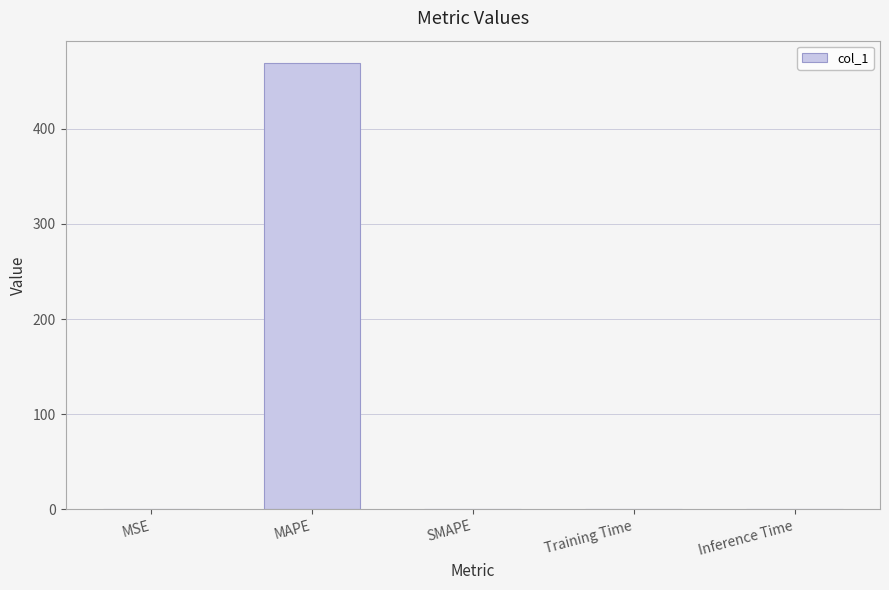

True or false: the data shows 0.0 at SMAPE.

True